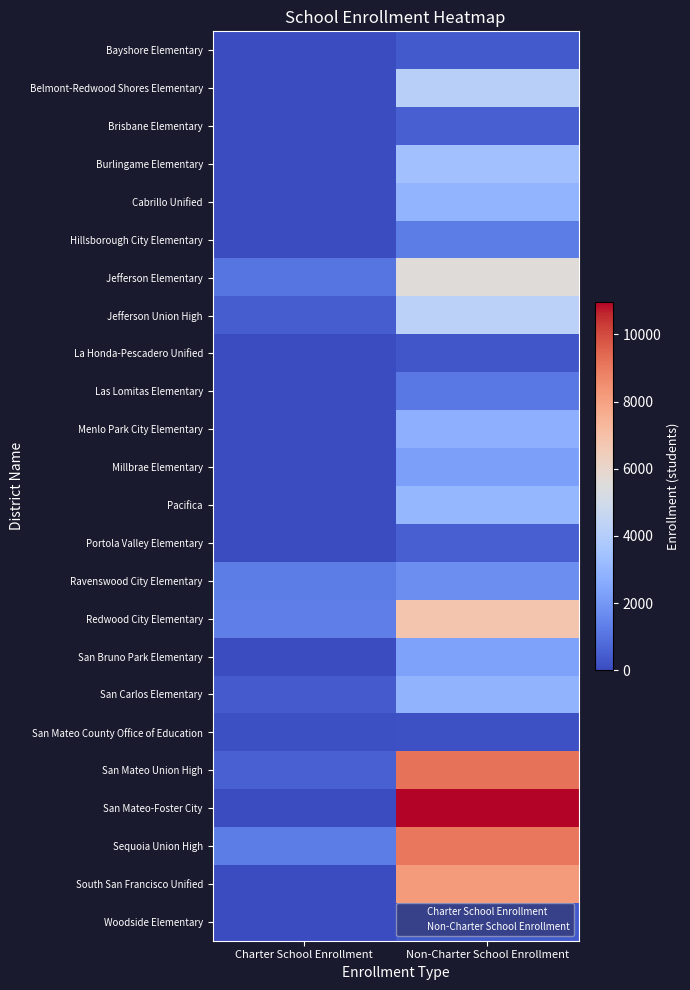

Reading left to right, list all the values displayed in this chart.

Bayshore Elementary: Charter School Enrollment=0	Non-Charter School Enrollment=361
Belmont-Redwood Shores Elementary: Charter School Enrollment=0	Non-Charter School Enrollment=4152
Brisbane Elementary: Charter School Enrollment=0	Non-Charter School Enrollment=474
Burlingame Elementary: Charter School Enrollment=0	Non-Charter School Enrollment=3387
Cabrillo Unified: Charter School Enrollment=0	Non-Charter School Enrollment=2934
Hillsborough City Elementary: Charter School Enrollment=0	Non-Charter School Enrollment=1268
Jefferson Elementary: Charter School Enrollment=1056	Non-Charter School Enrollment=5597
Jefferson Union High: Charter School Enrollment=469	Non-Charter School Enrollment=4236
La Honda-Pescadero Unified: Charter School Enrollment=0	Non-Charter School Enrollment=275
Las Lomitas Elementary: Charter School Enrollment=0	Non-Charter School Enrollment=1116
Menlo Park City Elementary: Charter School Enrollment=0	Non-Charter School Enrollment=2781
Millbrae Elementary: Charter School Enrollment=0	Non-Charter School Enrollment=2238
Pacifica: Charter School Enrollment=0	Non-Charter School Enrollment=3006
Portola Valley Elementary: Charter School Enrollment=0	Non-Charter School Enrollment=491
Ravenswood City Elementary: Charter School Enrollment=1262	Non-Charter School Enrollment=1731
Redwood City Elementary: Charter School Enrollment=1316	Non-Charter School Enrollment=6770
San Bruno Park Elementary: Charter School Enrollment=0	Non-Charter School Enrollment=2275
San Carlos Elementary: Charter School Enrollment=387	Non-Charter School Enrollment=2878
San Mateo County Office of Education: Charter School Enrollment=103	Non-Charter School Enrollment=145
San Mateo Union High: Charter School Enrollment=557	Non-Charter School Enrollment=9203
San Mateo-Foster City: Charter School Enrollment=0	Non-Charter School Enrollment=10969
Sequoia Union High: Charter School Enrollment=1272	Non-Charter School Enrollment=9055
South San Francisco Unified: Charter School Enrollment=0	Non-Charter School Enrollment=8182
Woodside Elementary: Charter School Enrollment=0	Non-Charter School Enrollment=369